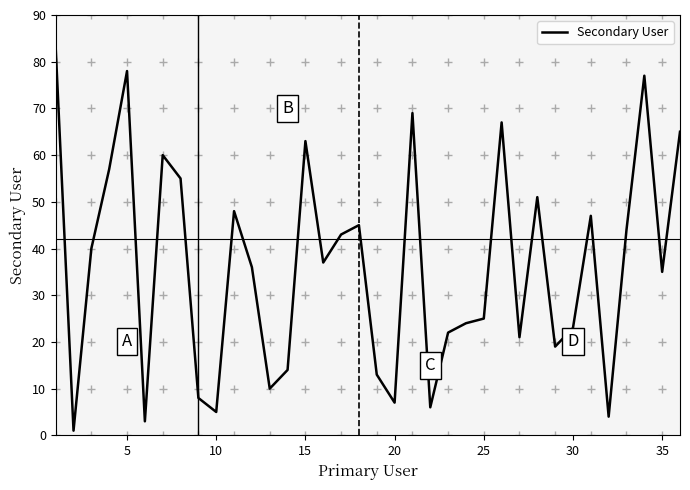

What is the greatest value displayed?

83